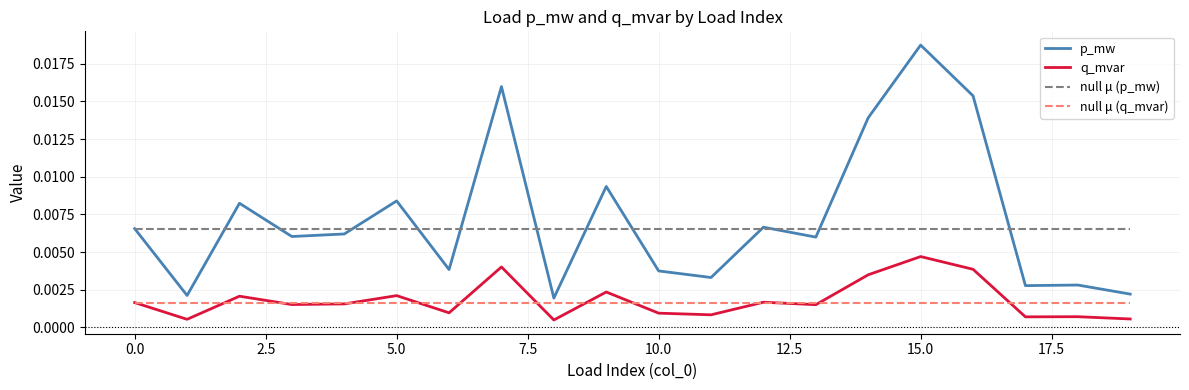

Which series has the widest spread of values?

p_mw